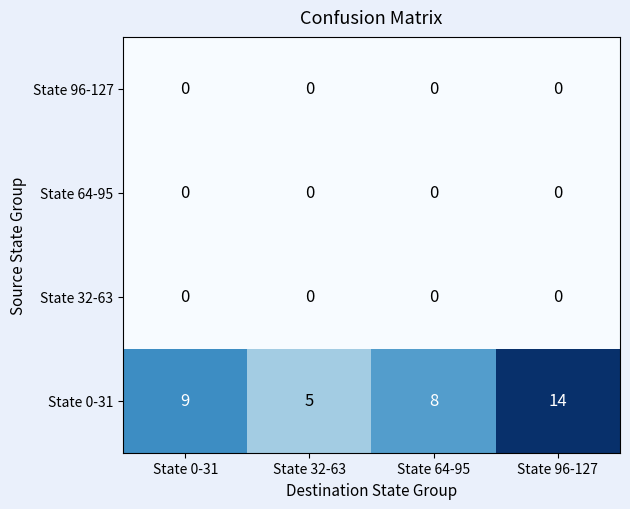

What is the total value across all series at State 96-127?

14